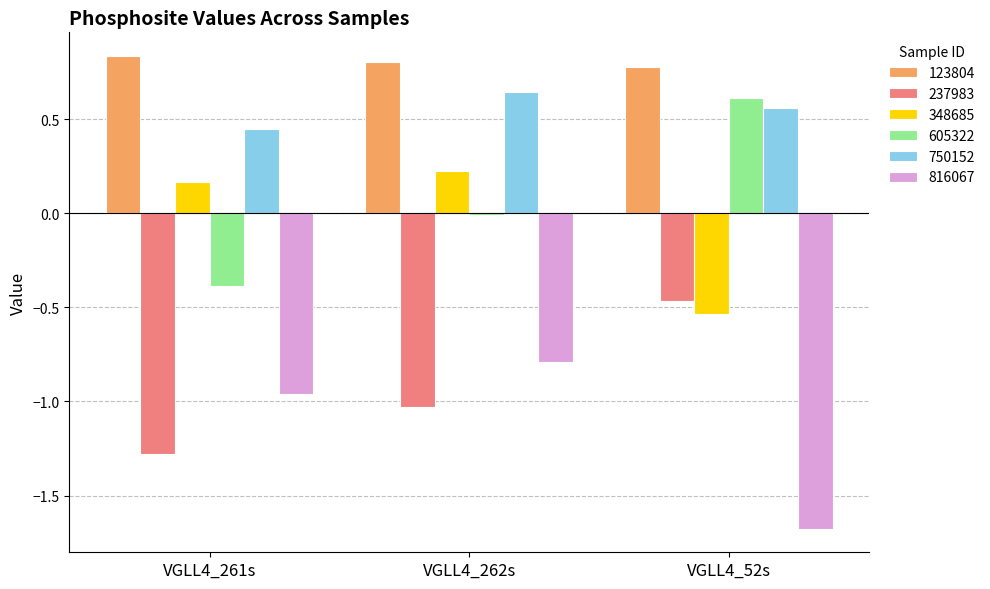

What is the label of the 2nd bar from the left?

VGLL4_262s